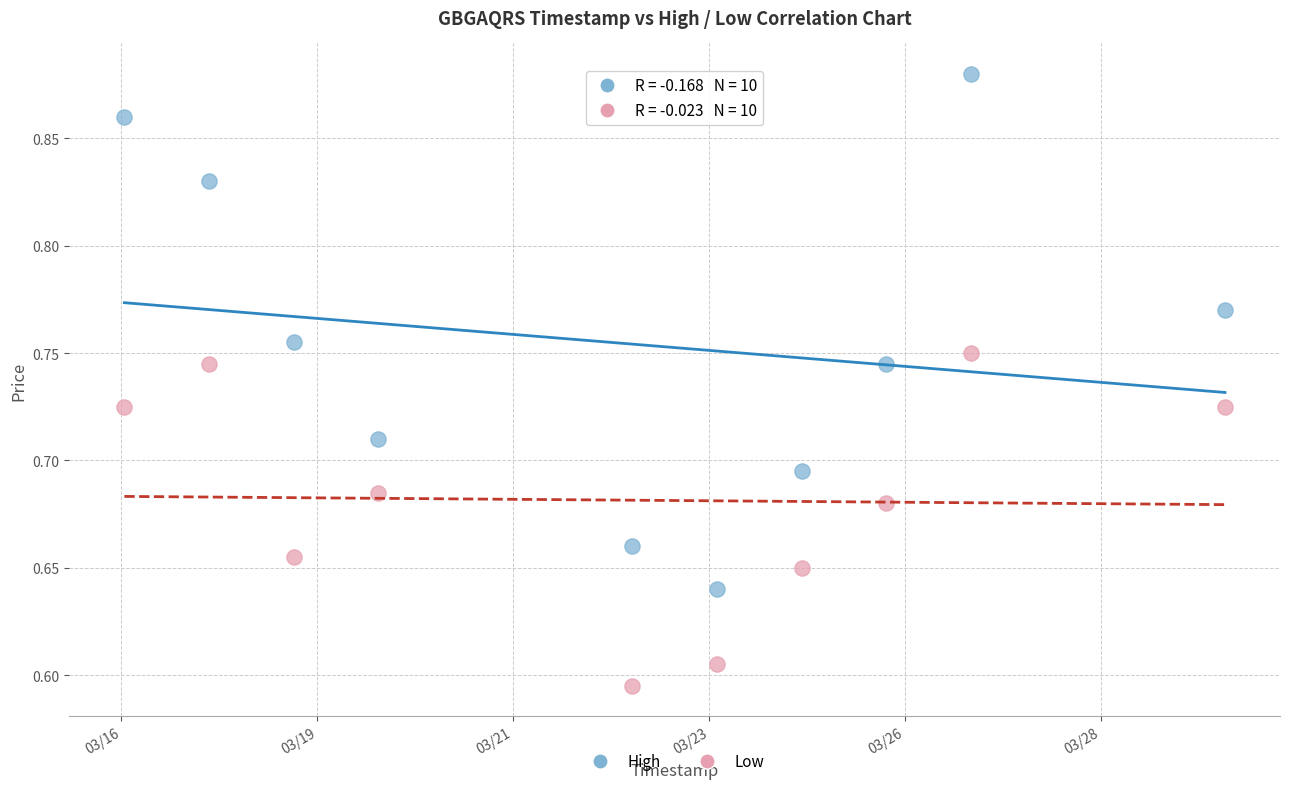

What are all the series names shown in the legend?

High, Low